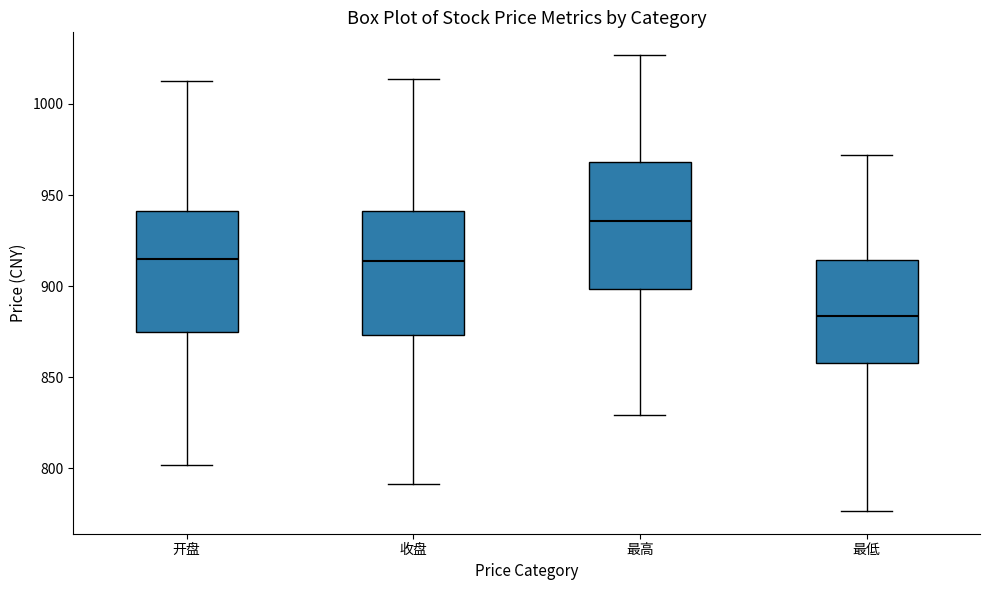

Where does the median line of the box for 收盘 sit on the y-axis? The values are not printed on the chart, so give them approximately, as read against the axis.

915